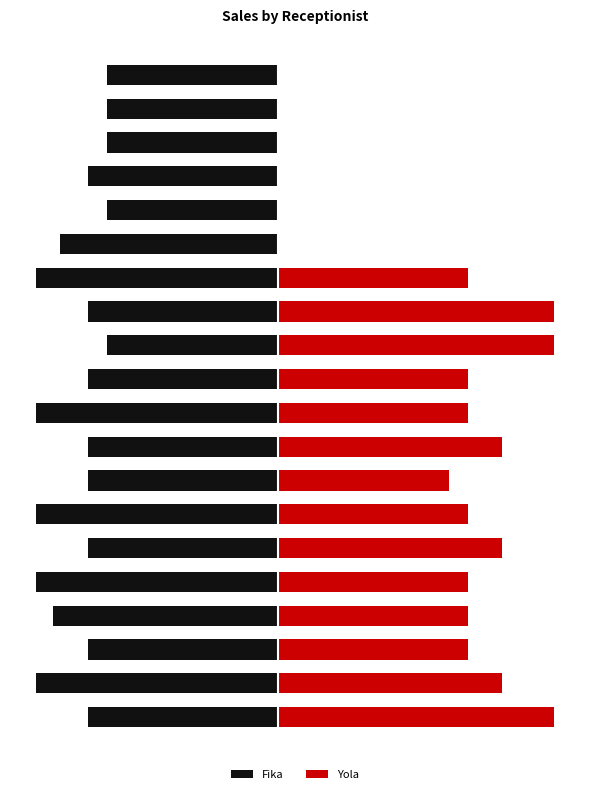

What is the difference between the highest and lowest values at 15?

495000